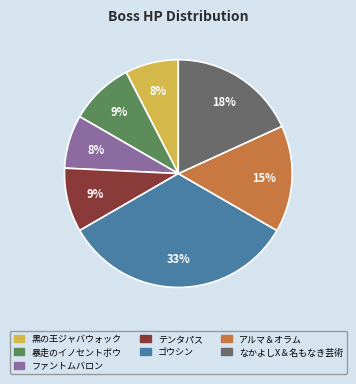

Which category has the biggest portion of the pie?

ゴウシン